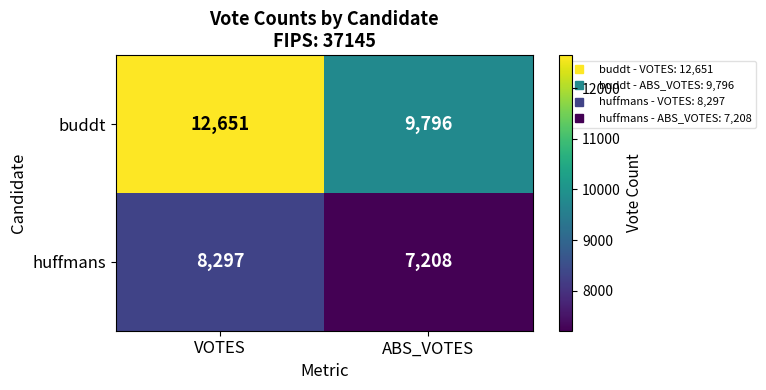

Which category has the lowest value in the buddt series?

ABS_VOTES